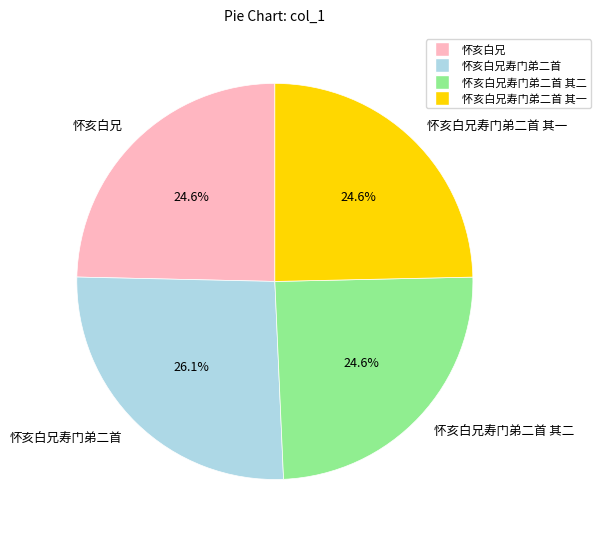

Is there a majority slice in this chart?

No